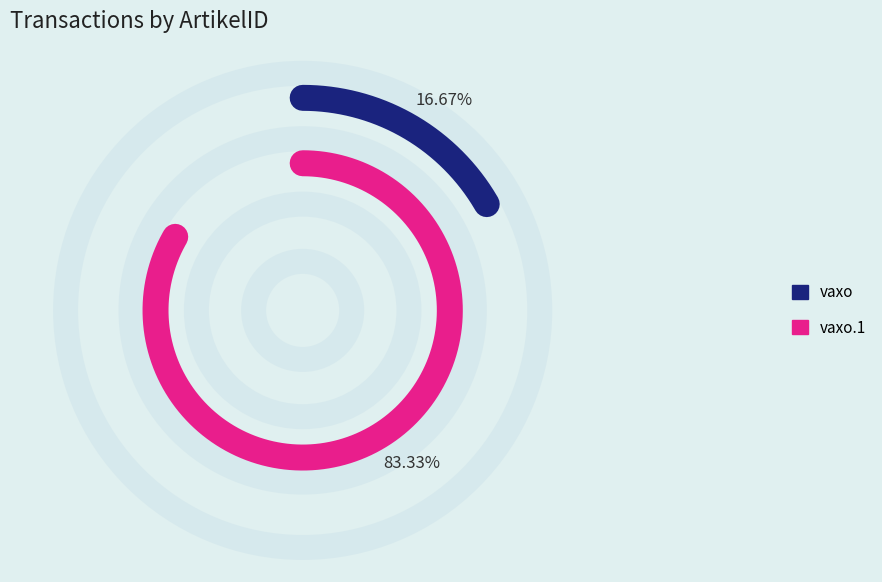

How many slices are in this pie chart?

2